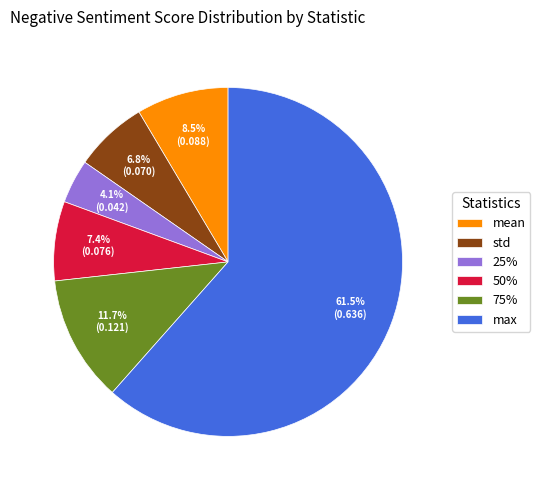

Count the number of slices in the pie.

6